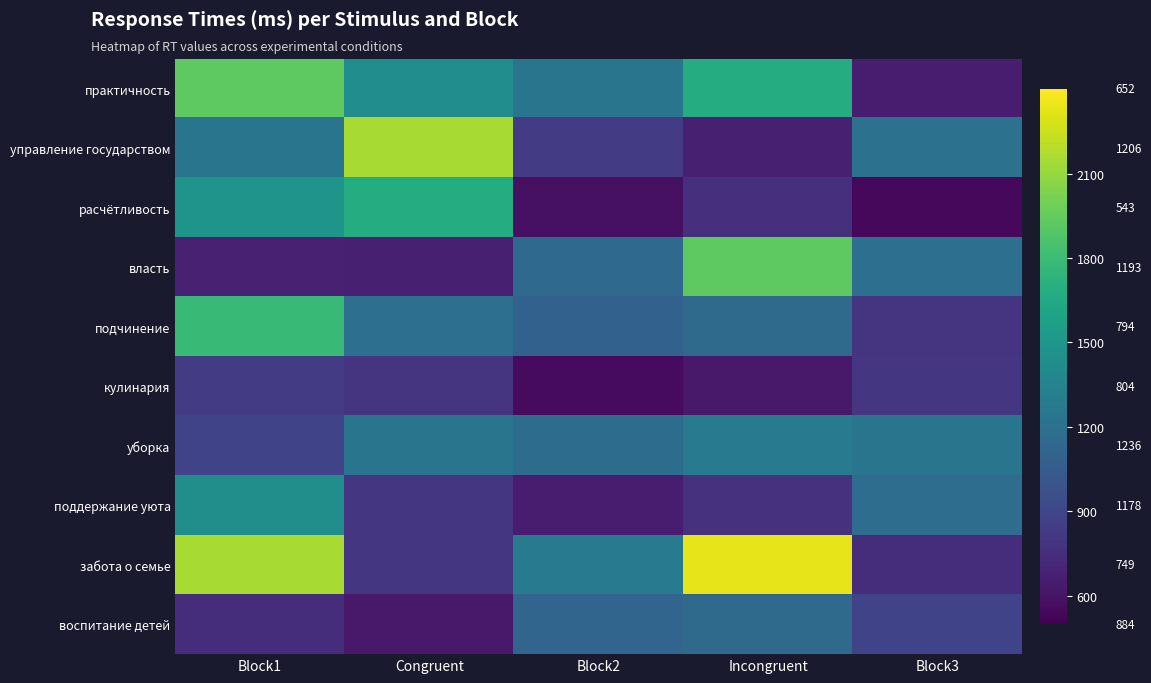

What is the sum of the кулинария values at Incongruent and Block3?

1435